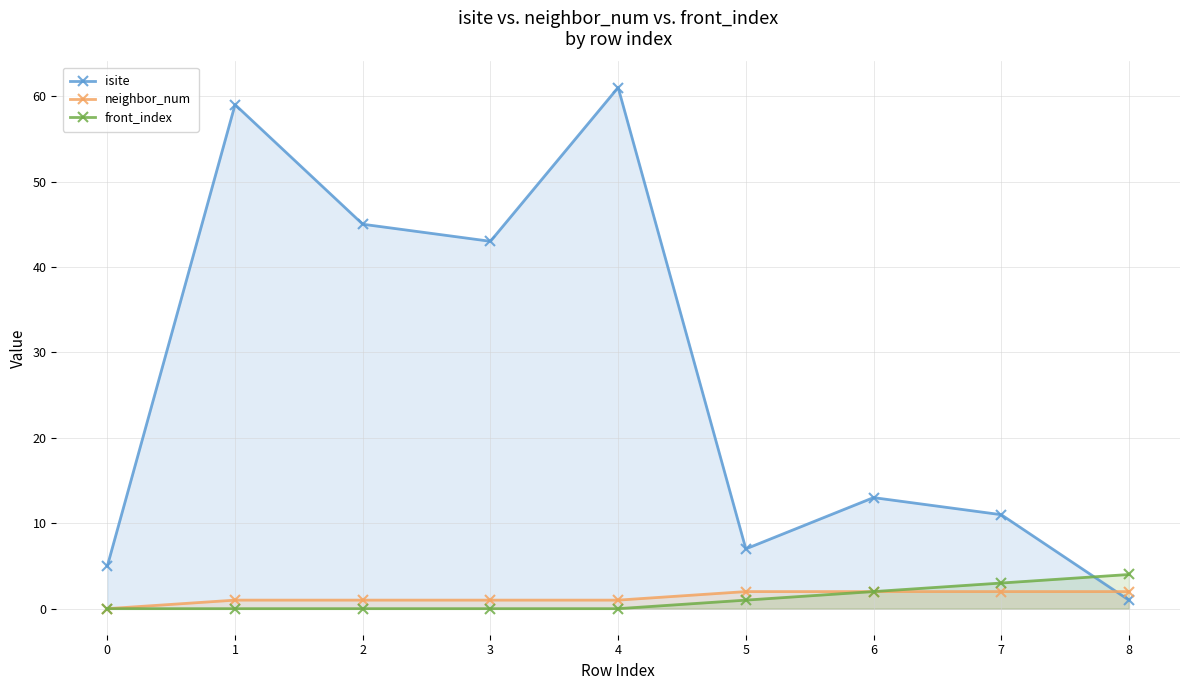

Is it true that front_index equals 0 at 3?

True